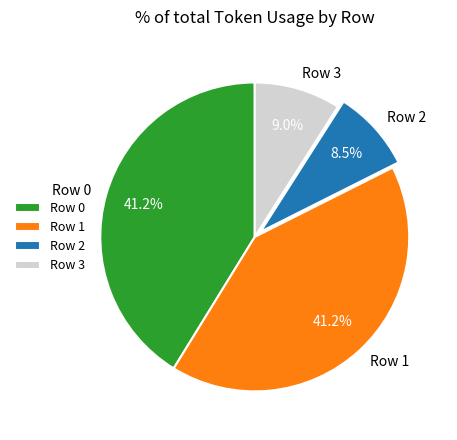

What percentage is the Row 0 slice, to the nearest percent?

41%